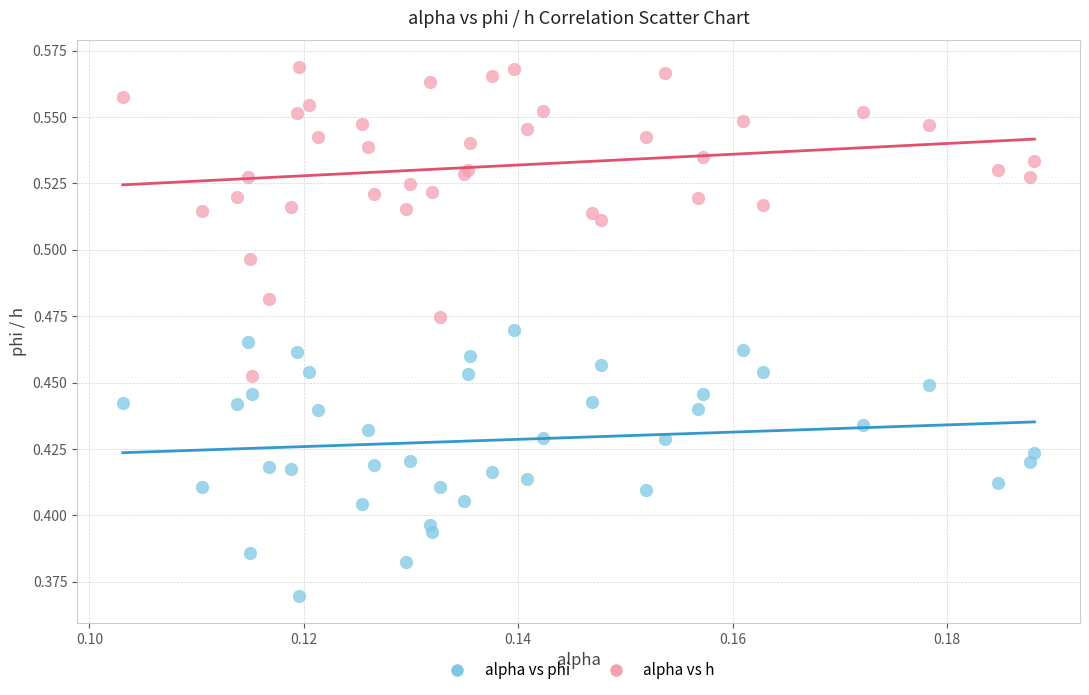

What are all the series names shown in the legend?

alpha vs phi, alpha vs h